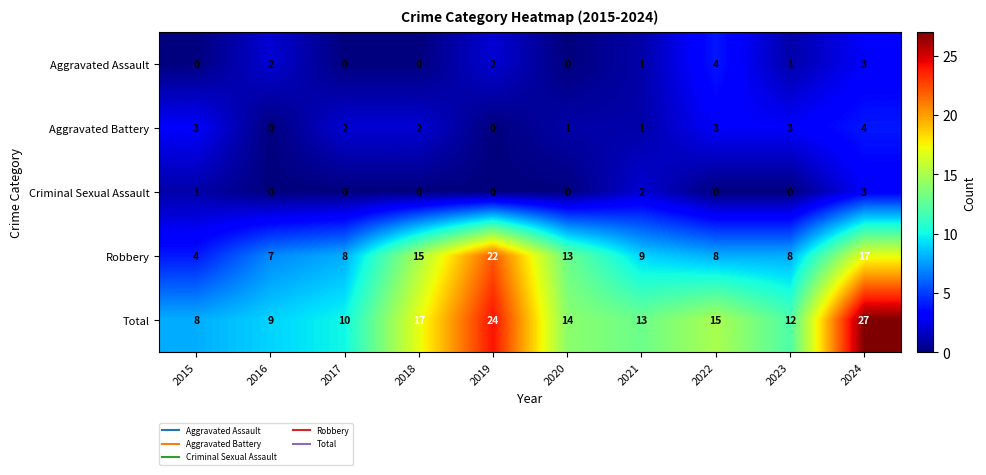

Which series has the largest range (max minus min)?

Total